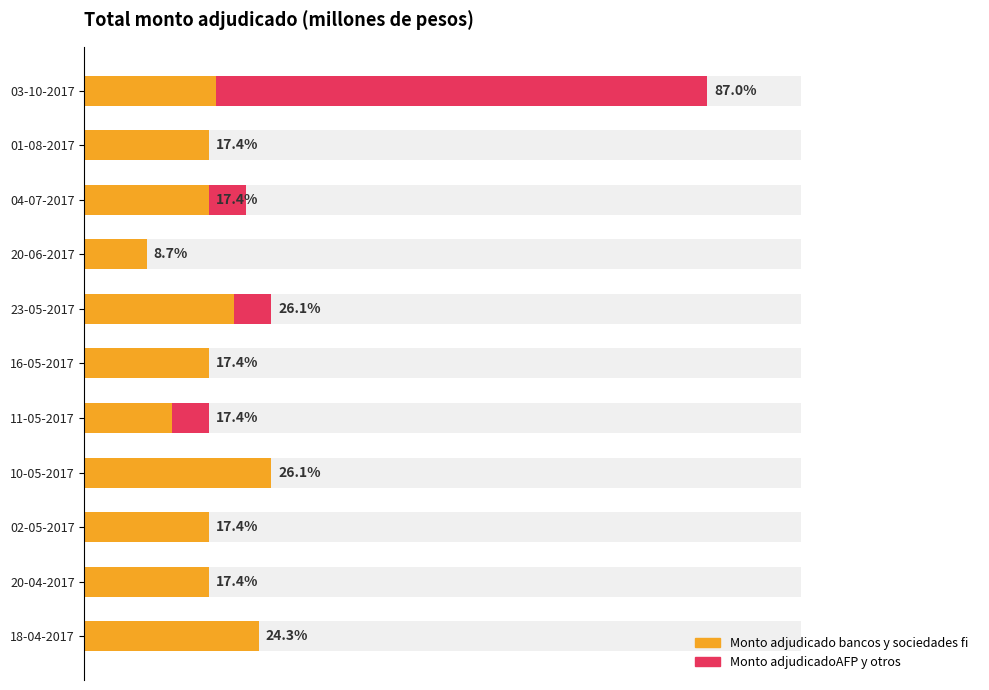

Which series has the largest range (max minus min)?

Monto adjudicadoAFP y otros